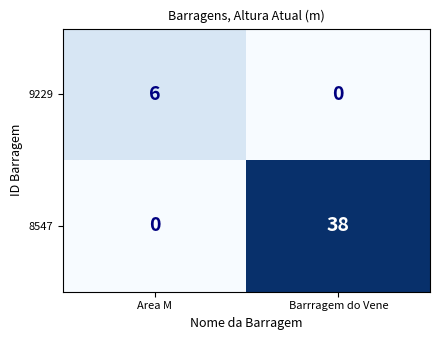

What is the total value across all series at Barrragem do Vene?

38